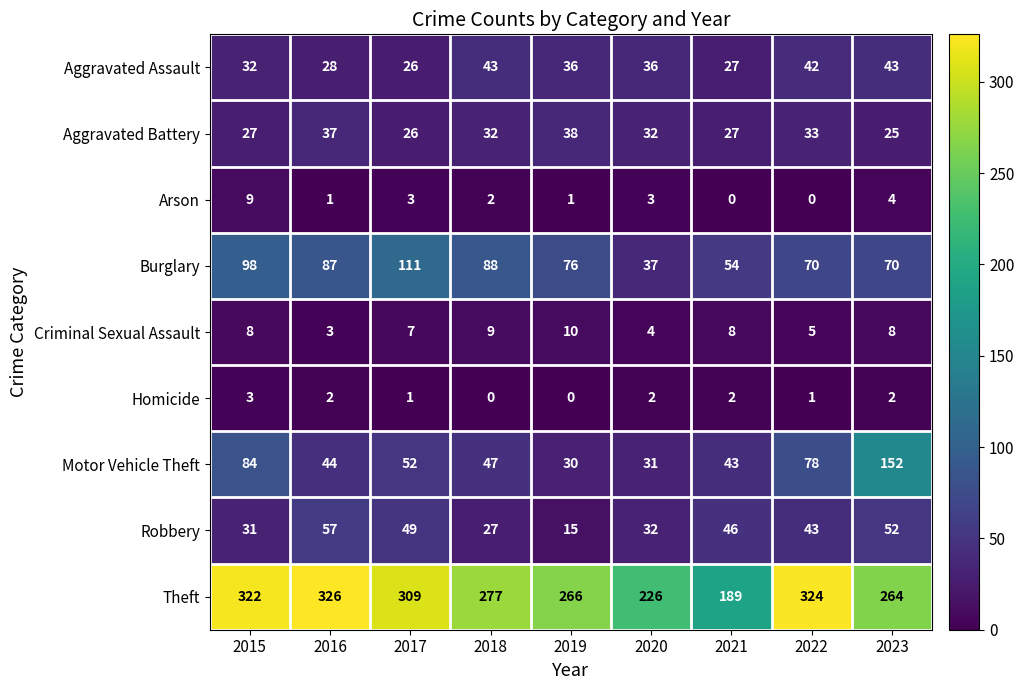

Count the number of data series in this chart.

9